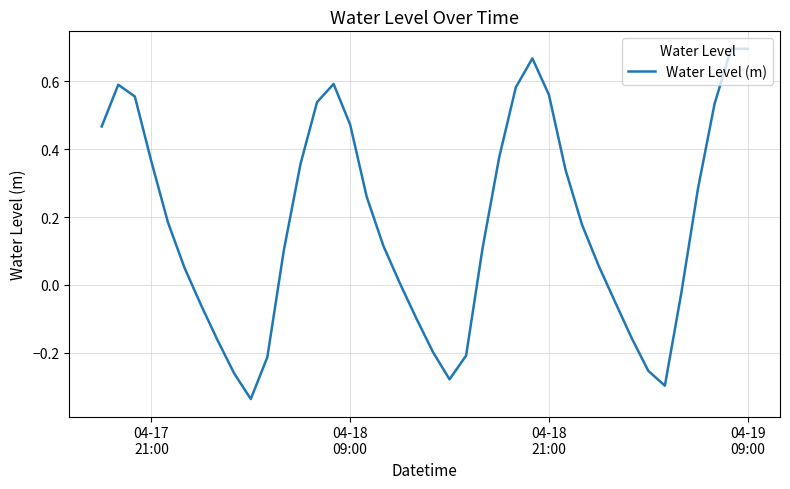

What is the difference between the maximum and minimum values?

1.0